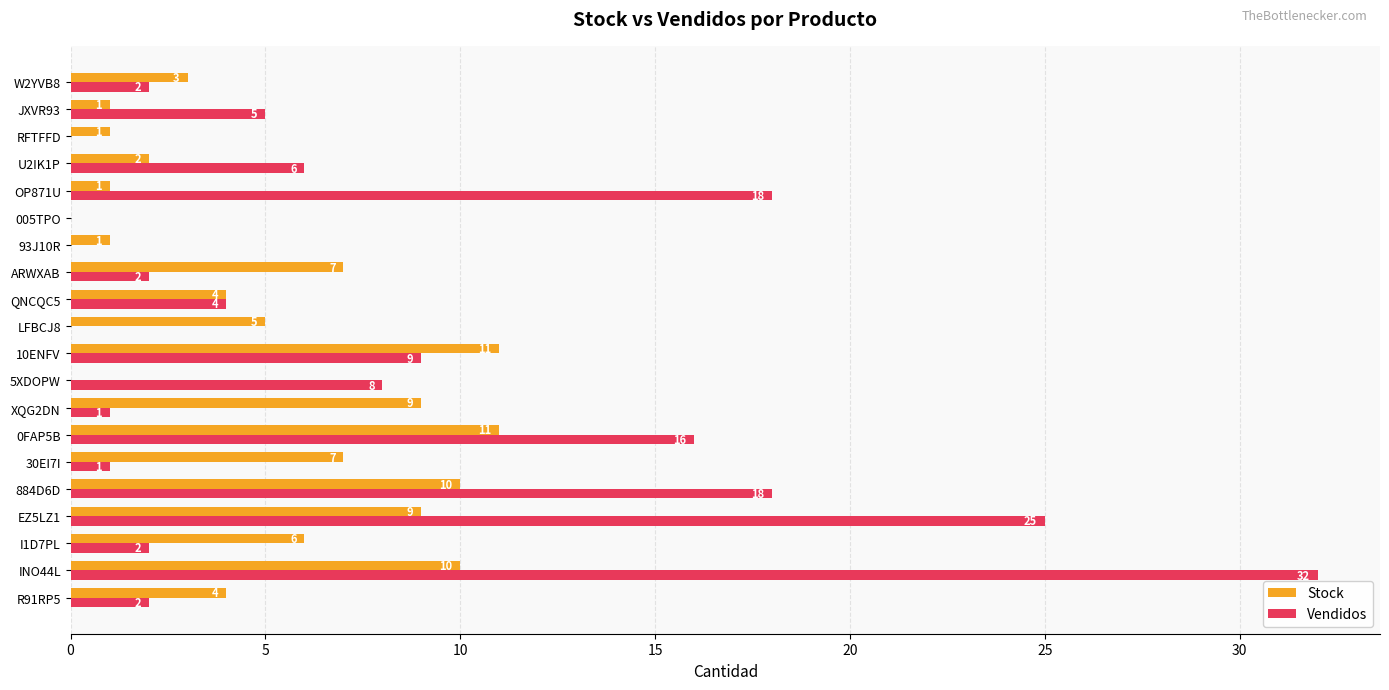

Where is Vendidos nearest to the value 16?

0FAP5B